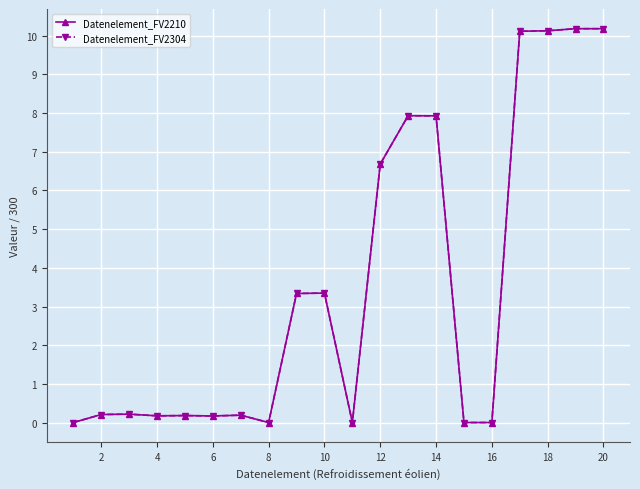

Does the chart have visible grid lines?

Yes